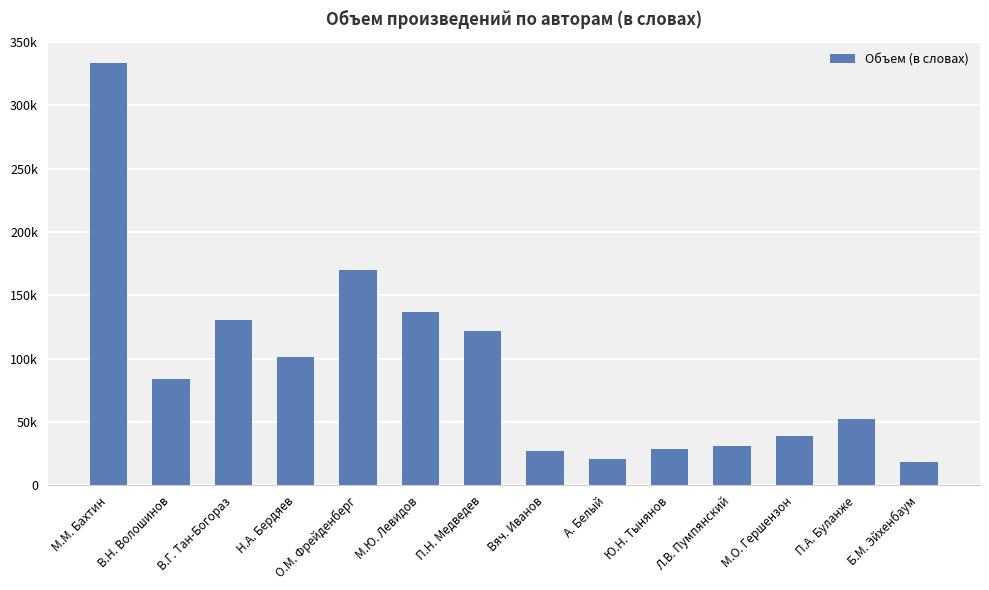

Which has a higher value, Б.М. Эйхенбаум or Л.В. Пумпянский?

Л.В. Пумпянский